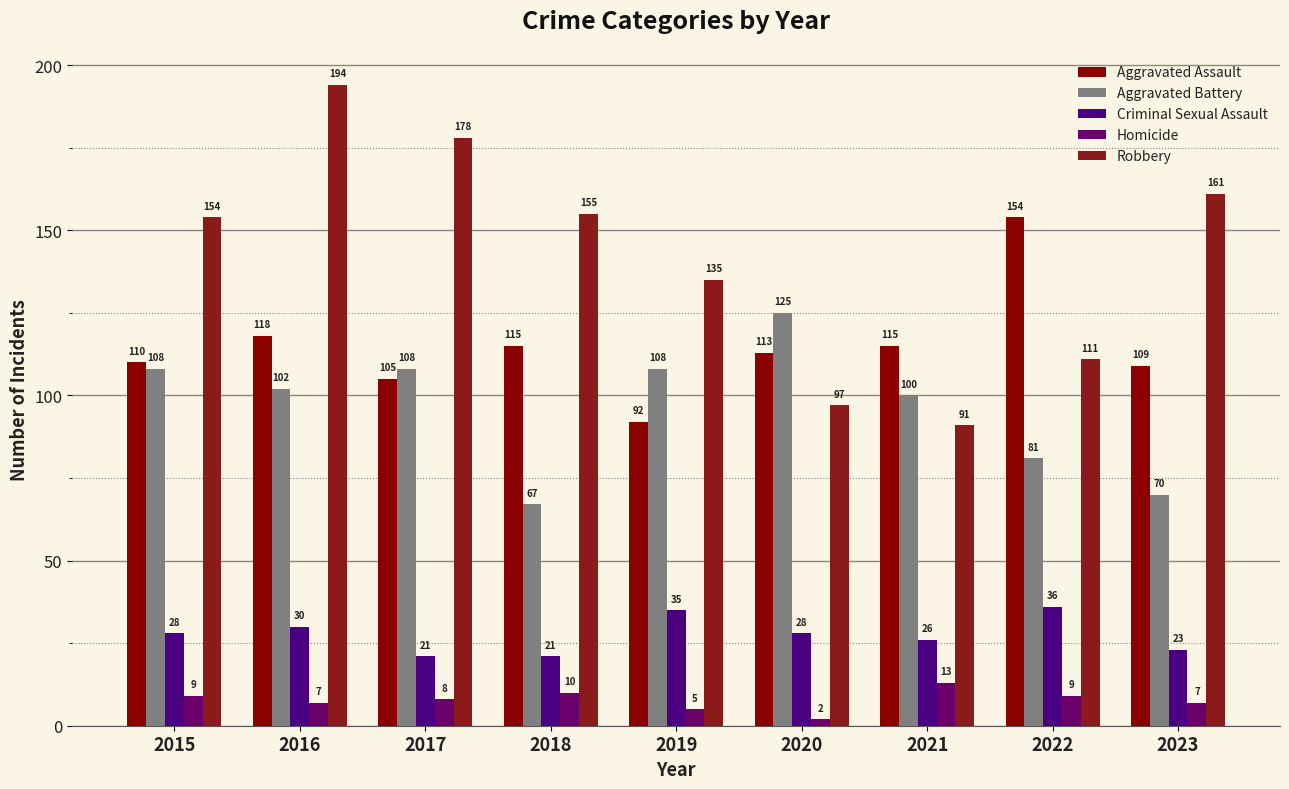

Reading left to right, transcribe all the data shown in this chart.

Aggravated Assault: 110	118	105	115	92	113	115	154	109
Aggravated Battery: 108	102	108	67	108	125	100	81	70
Criminal Sexual Assault: 28	30	21	21	35	28	26	36	23
Homicide: 9	7	8	10	5	2	13	9	7
Robbery: 154	194	178	155	135	97	91	111	161